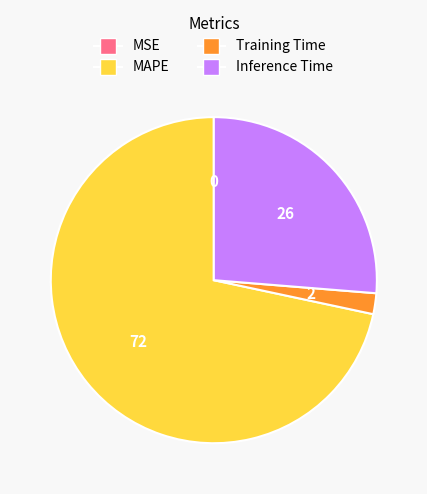

Does any single category account for the majority?

Yes